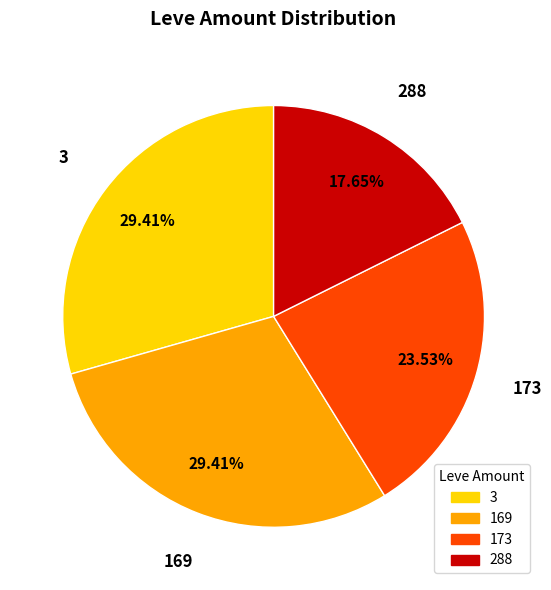

Is there any slice that represents more than half of the pie?

No